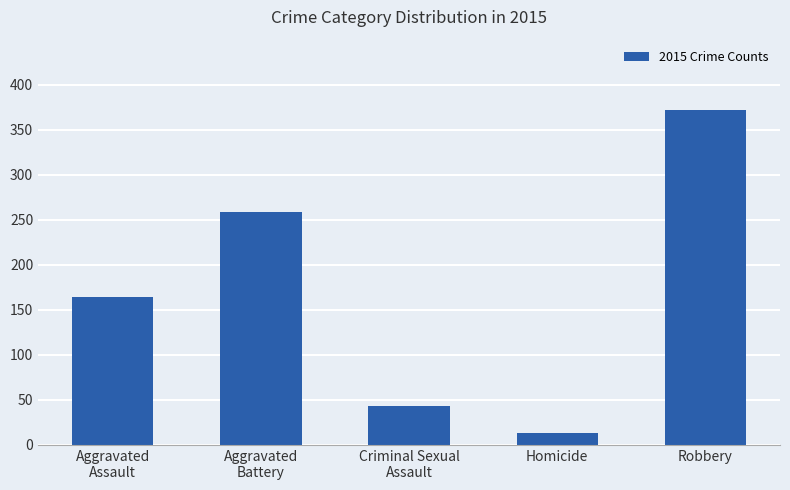

What is the difference between the values at Criminal Sexual
Assault and Aggravated
Assault?

121